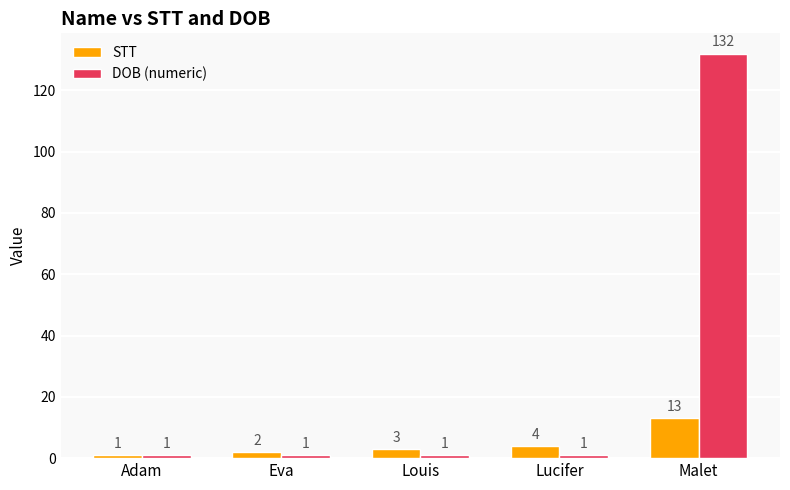

Which series has the largest total across all categories?

DOB (numeric)